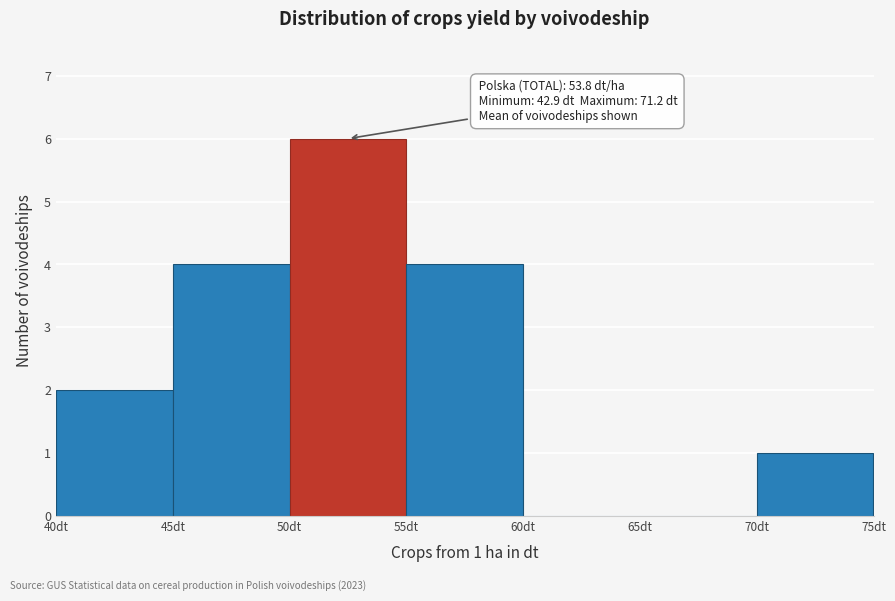

Which range on the x-axis has the tallest bar?

50 to 55